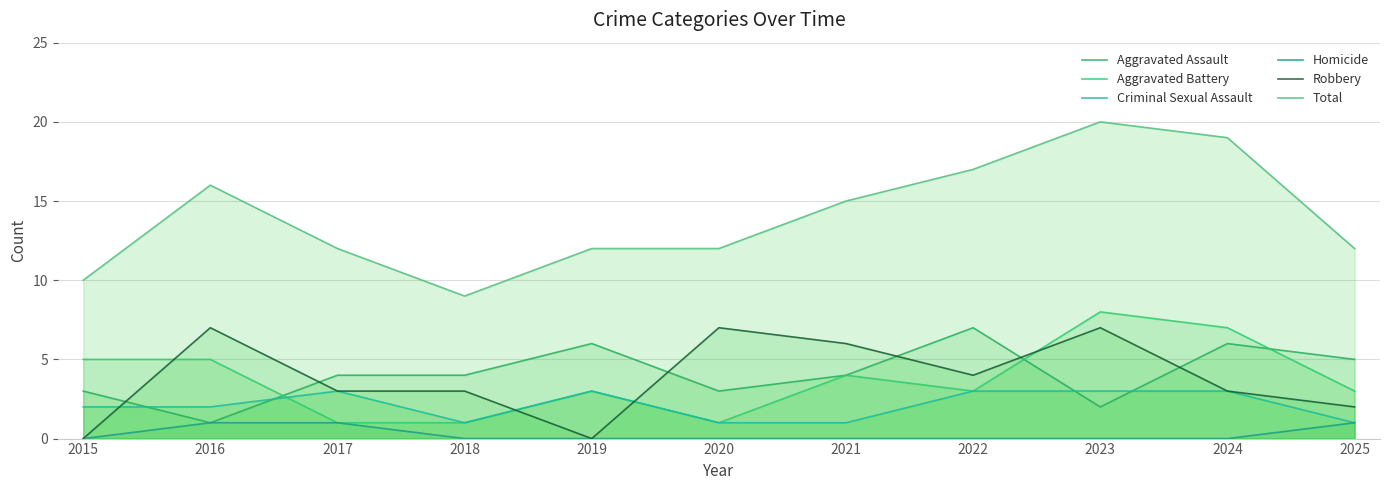

How many lines are shown in the chart?

6